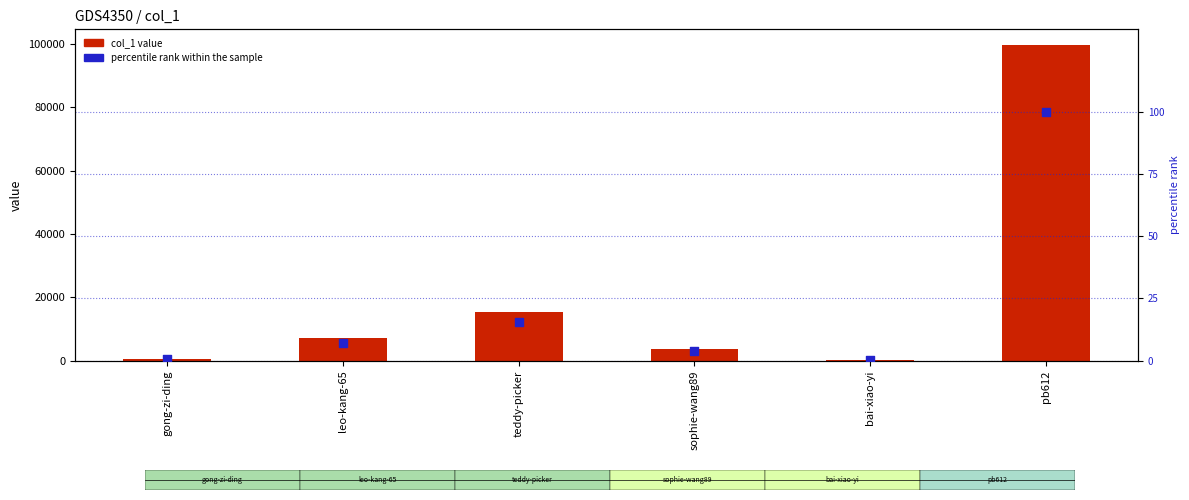

What are all the series names shown in the legend?

col_1 value, percentile rank within the sample